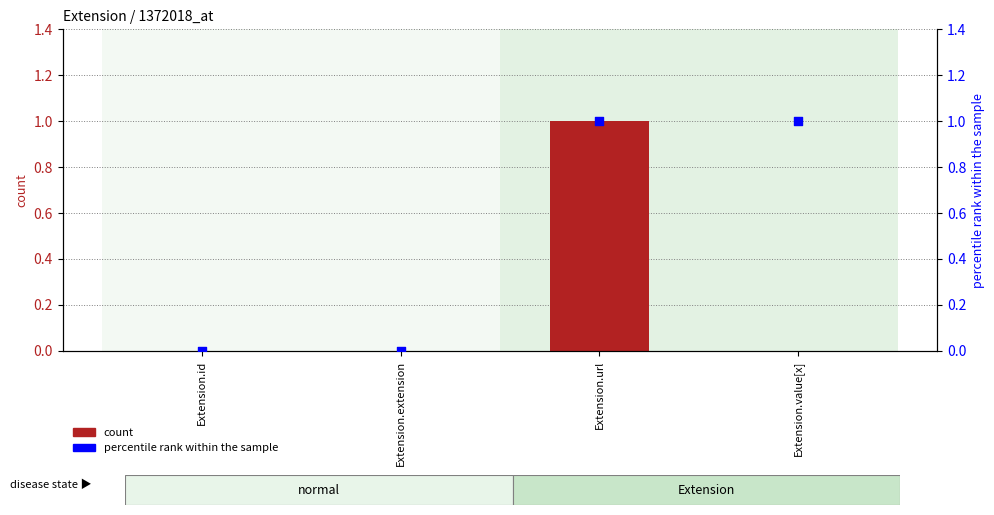

What is the total value across all series at Extension.url?

2